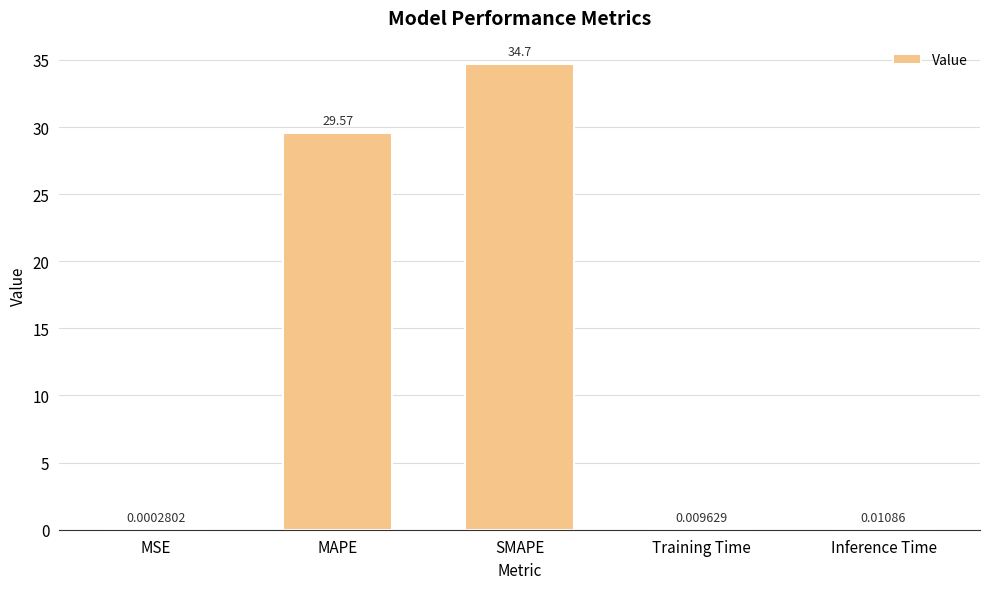

What is the sum of all values?

64.3